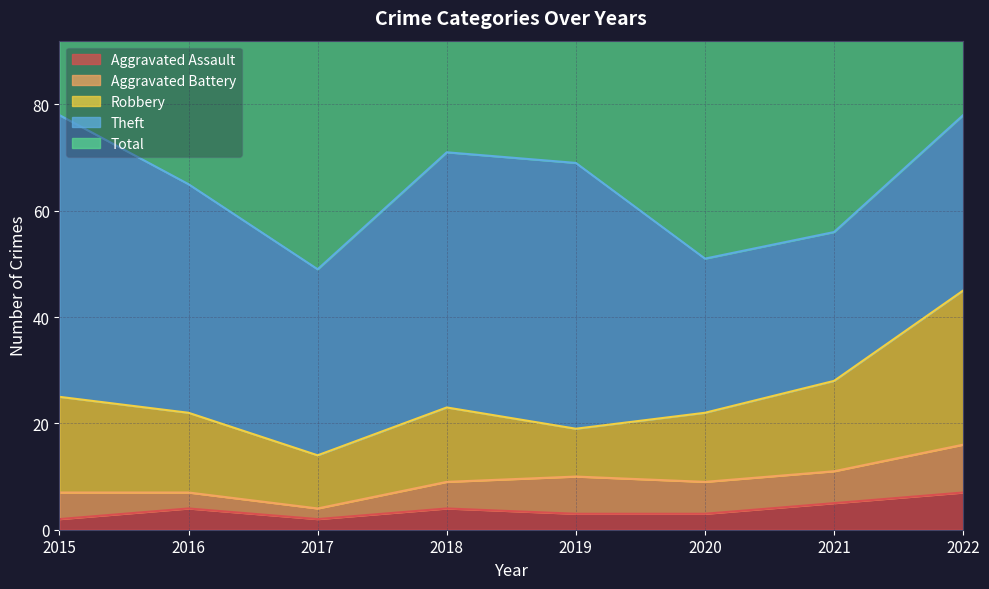

Between 2015 and 2016, which is larger?

2016